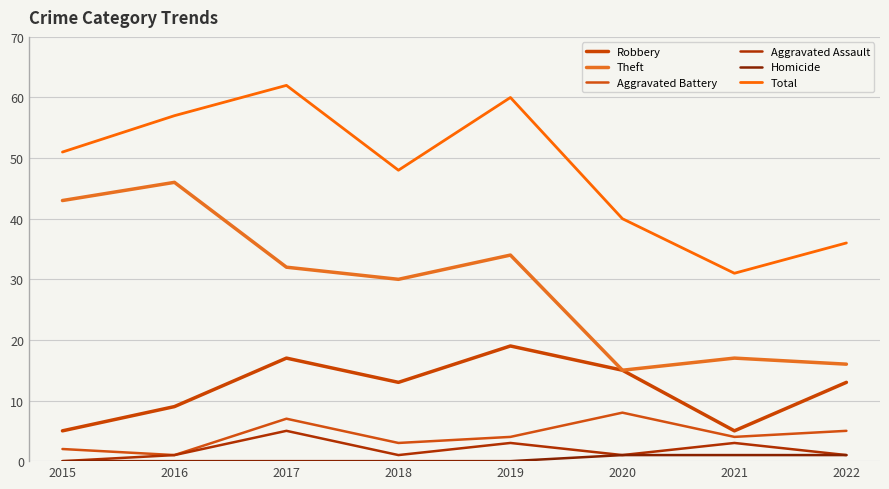

Which series has the largest range (max minus min)?

Theft